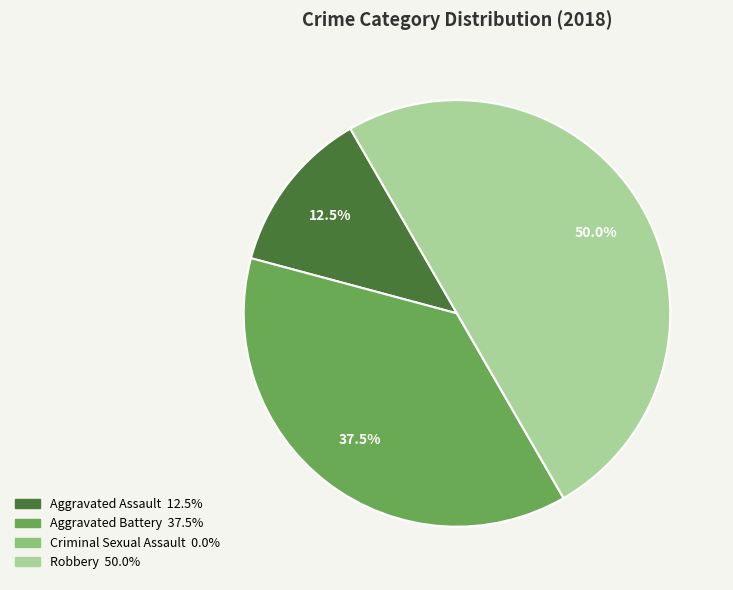

Approximately how many times larger is the value at Aggravated Assault compared to Aggravated Battery?

0.3